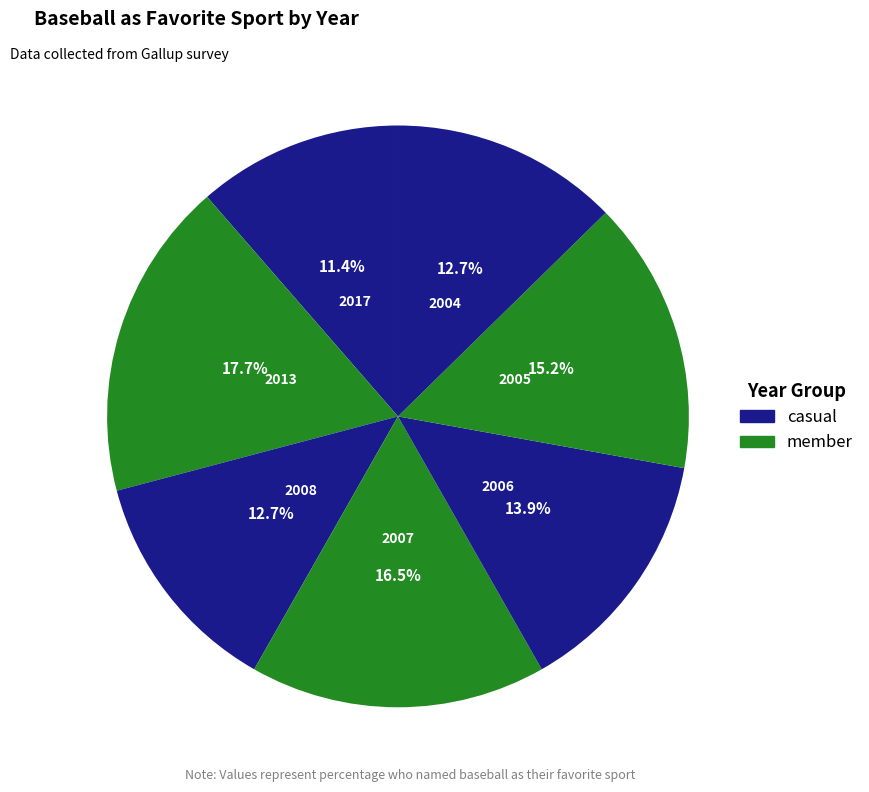

Combined, do 2006 and 2007 account for over 50%?

No